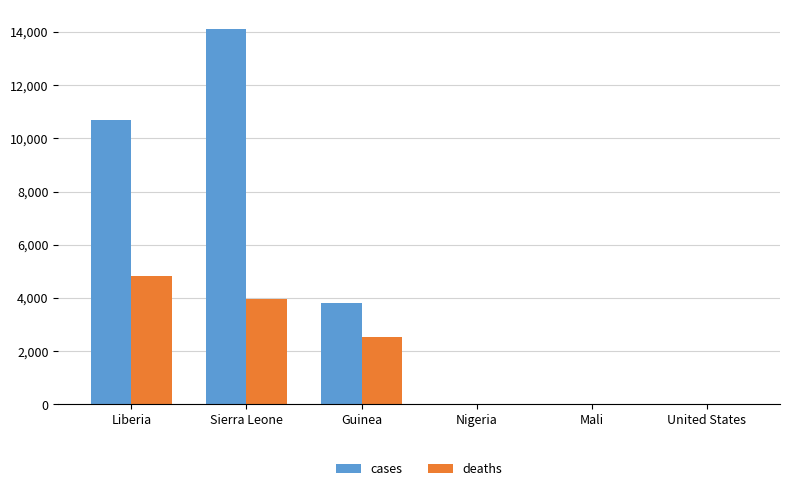

What is the total value across all series at Sierra Leone?

18080